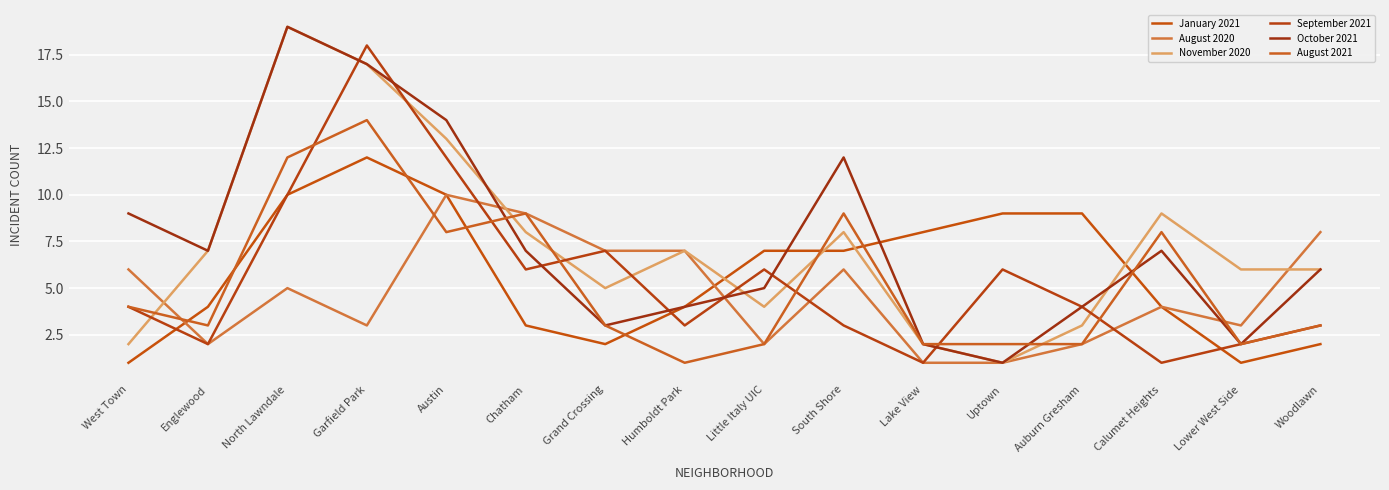

What is the value of the October 2021 point at the 2nd from the left?

7